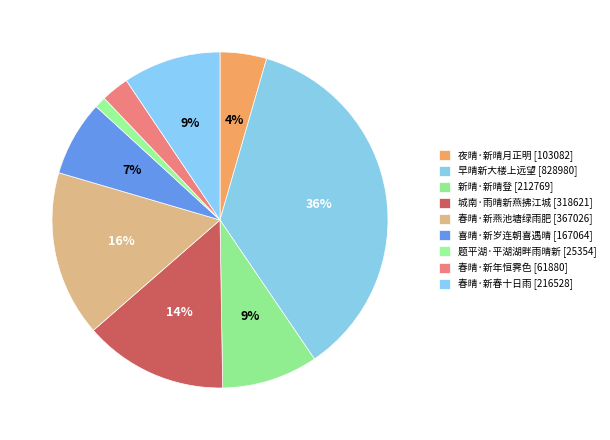

Is there any slice that represents more than half of the pie?

No